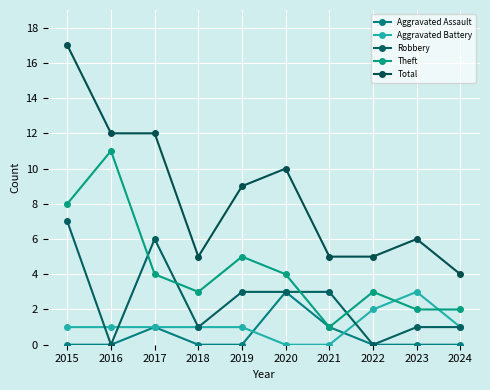

What is the sum of all Total values?

85